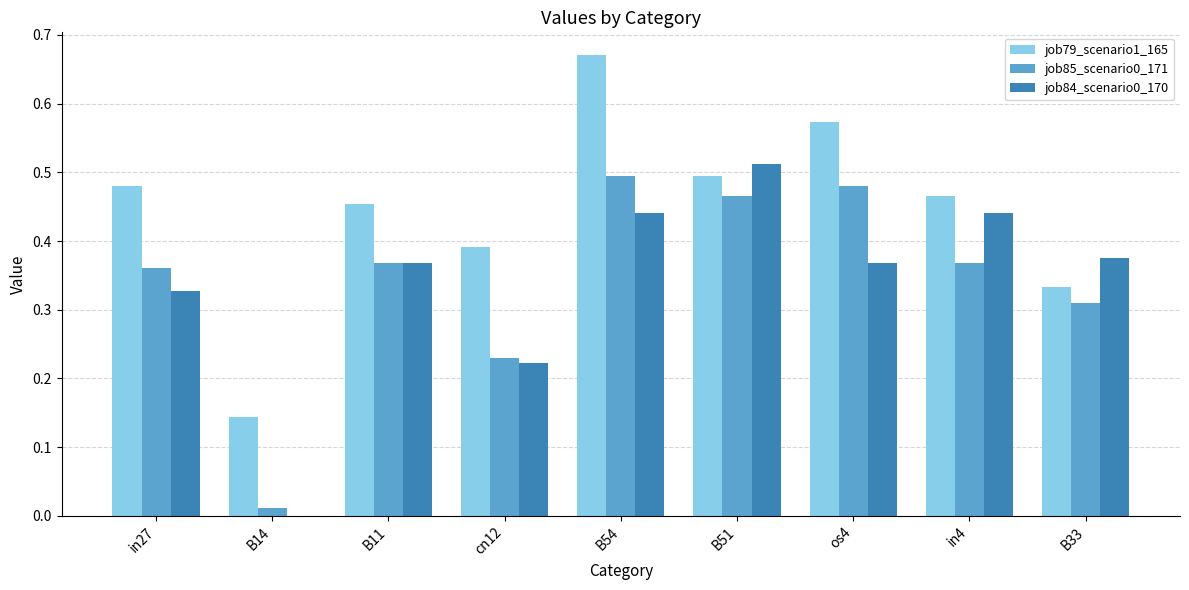

Which series has the largest total across all categories?

job79_scenario1_165